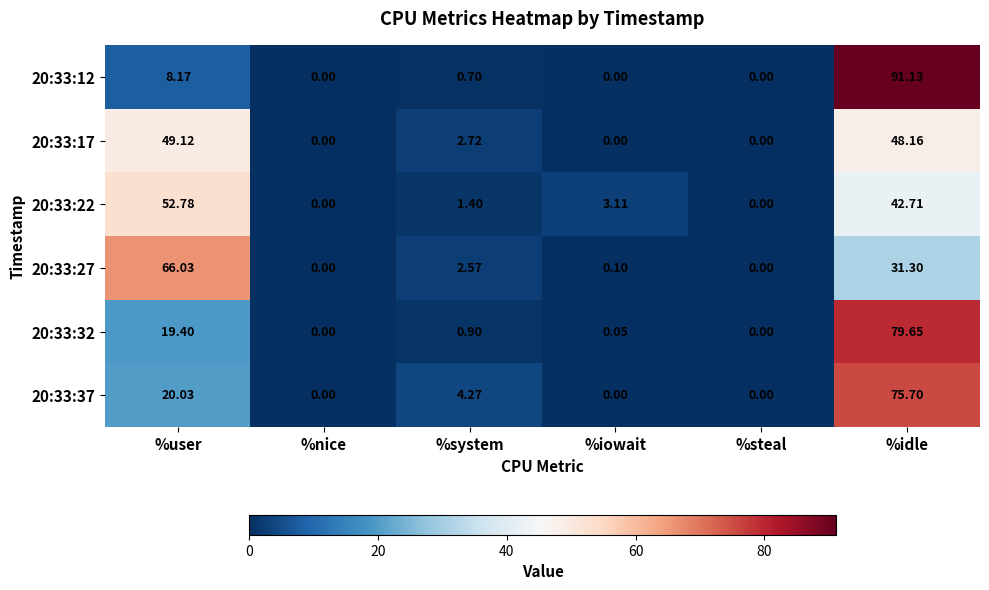

Where does the 20:33:17 series first go above 2?

%user